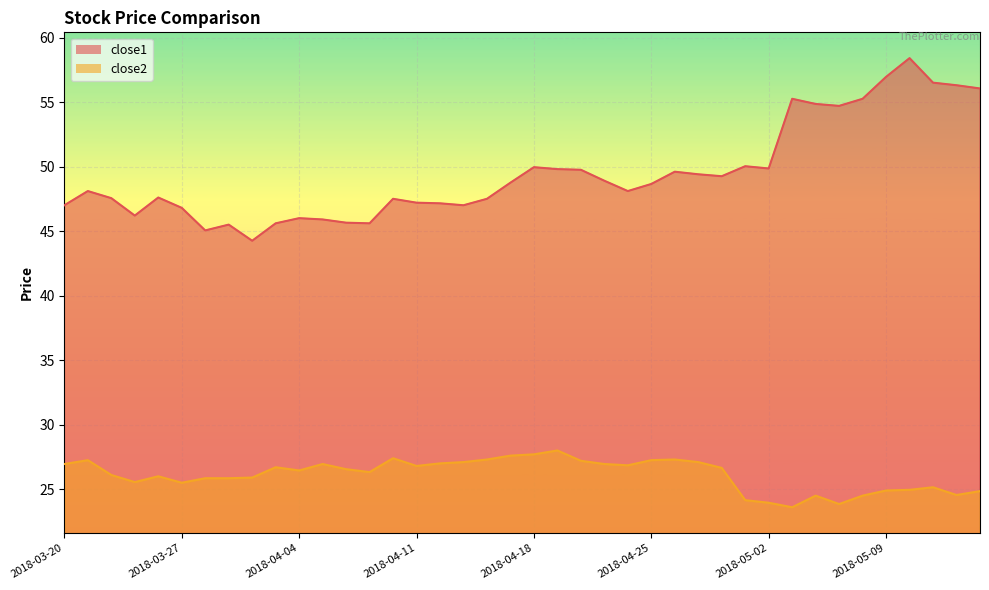

True or false: close1 has more than 2 points higher than both neighbors.

True